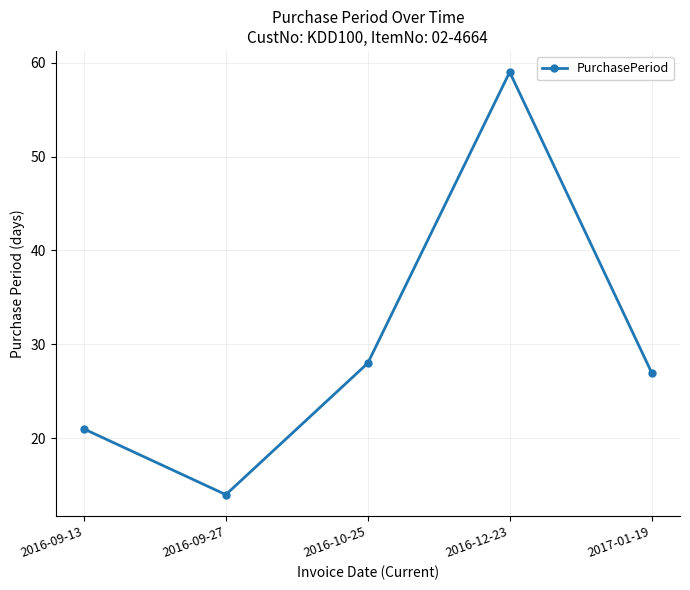

How many series are shown in this chart?

1